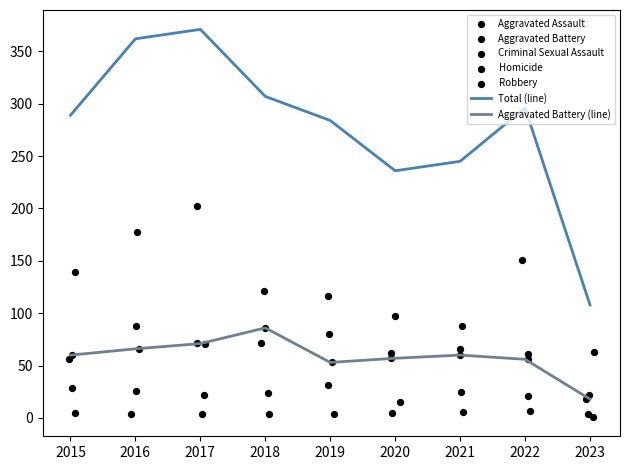

Which series has the largest Y range (max minus min)?

Total